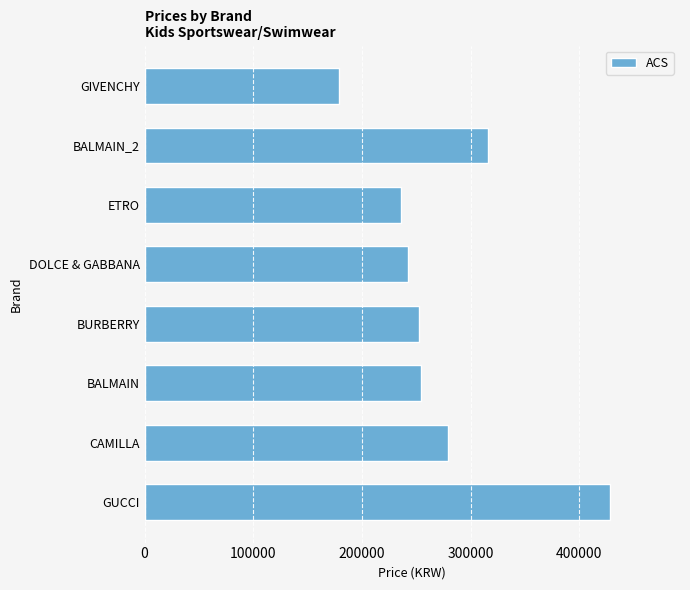

What is the minimum value shown in the chart?

179350